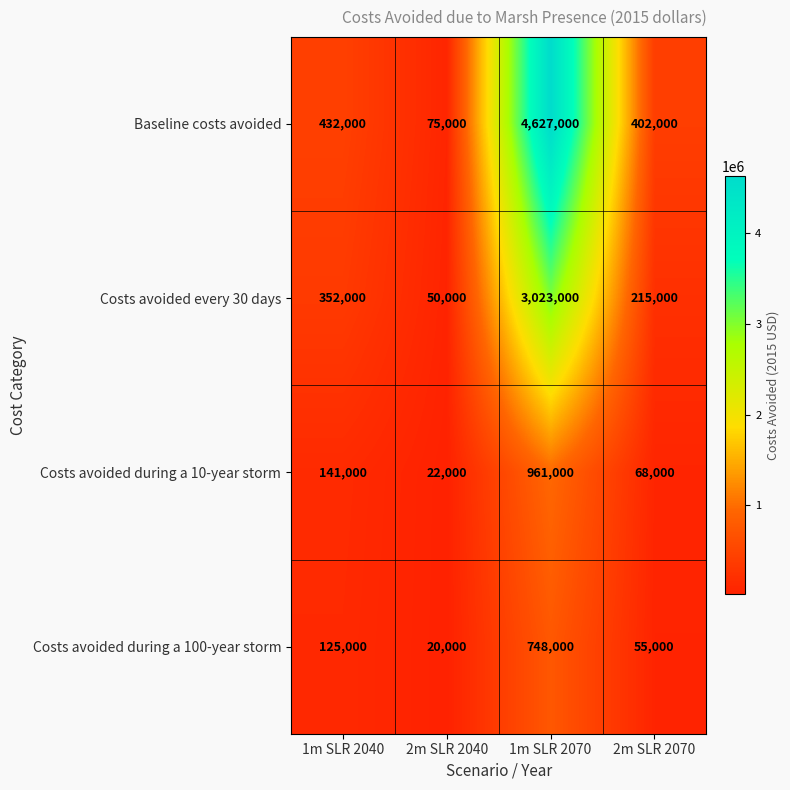

Which series has the widest spread of values?

Baseline costs avoided